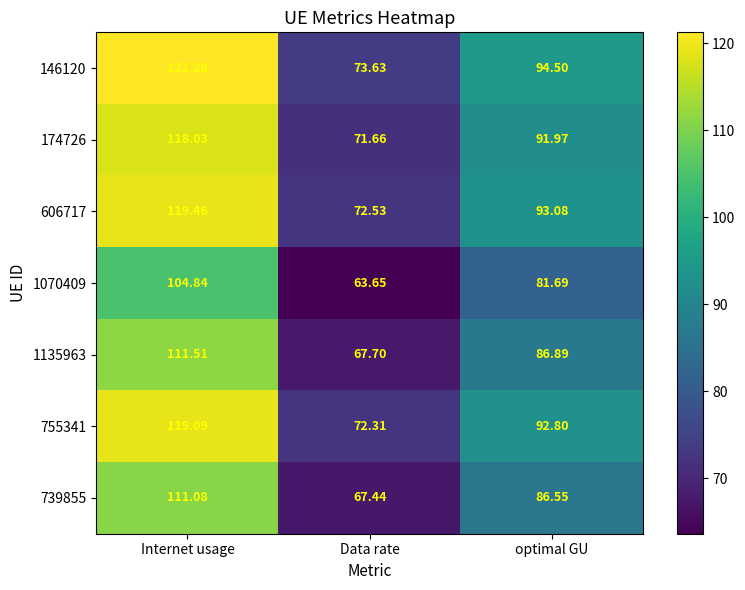

Between Internet usage and optimal GU, which series saw the biggest shift?

146120